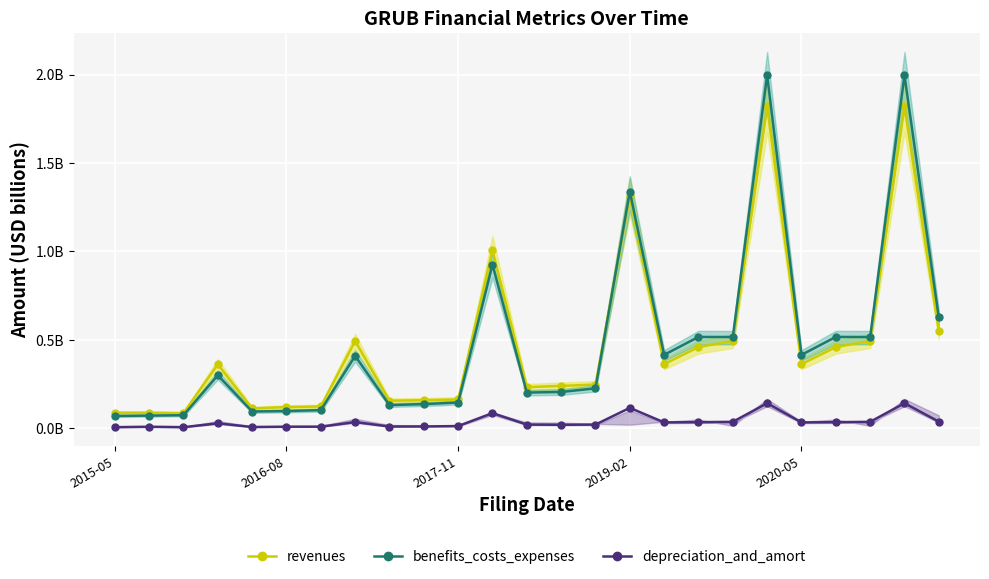

The depreciation_and_amort series shows 0.0 at 12. True or false?

False